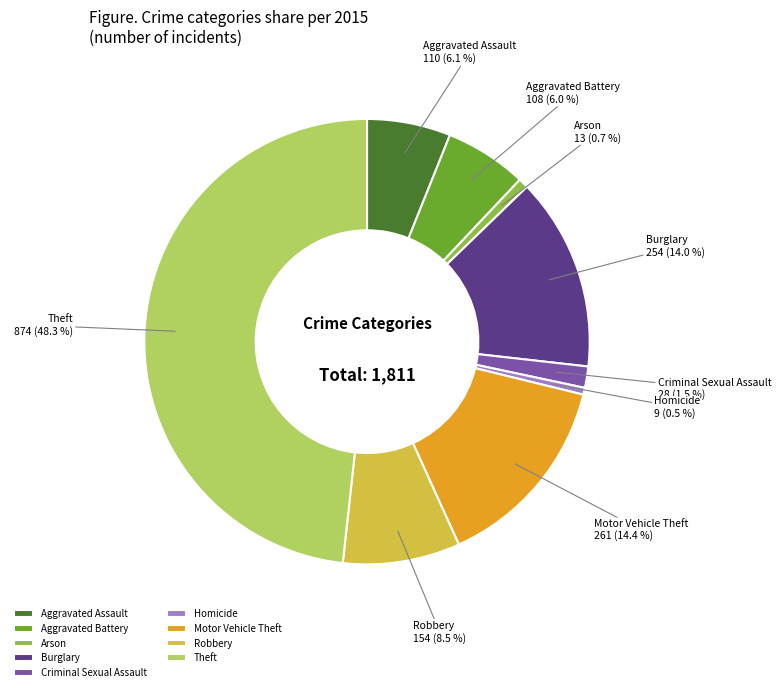

Between Robbery and Aggravated Assault, which is larger?

Robbery